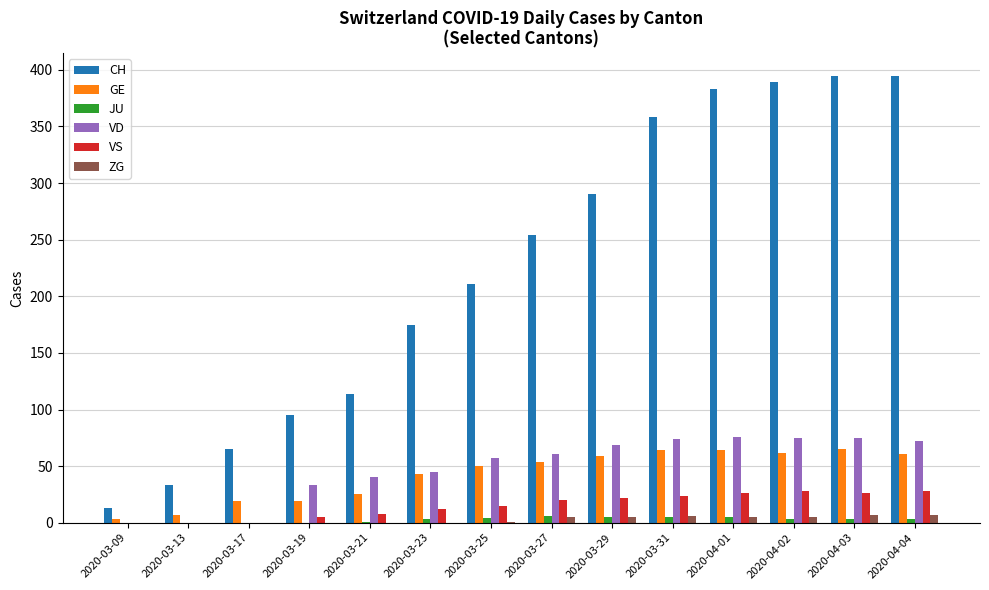

How many data points does each series have?

14